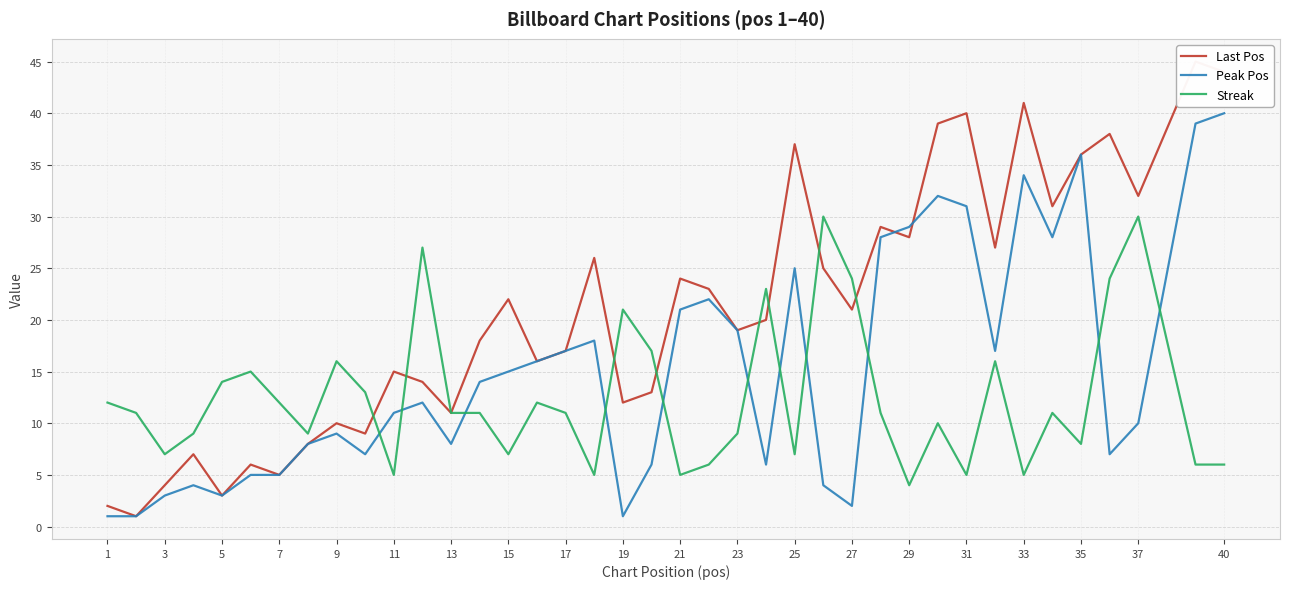

How many lines are shown in the chart?

3